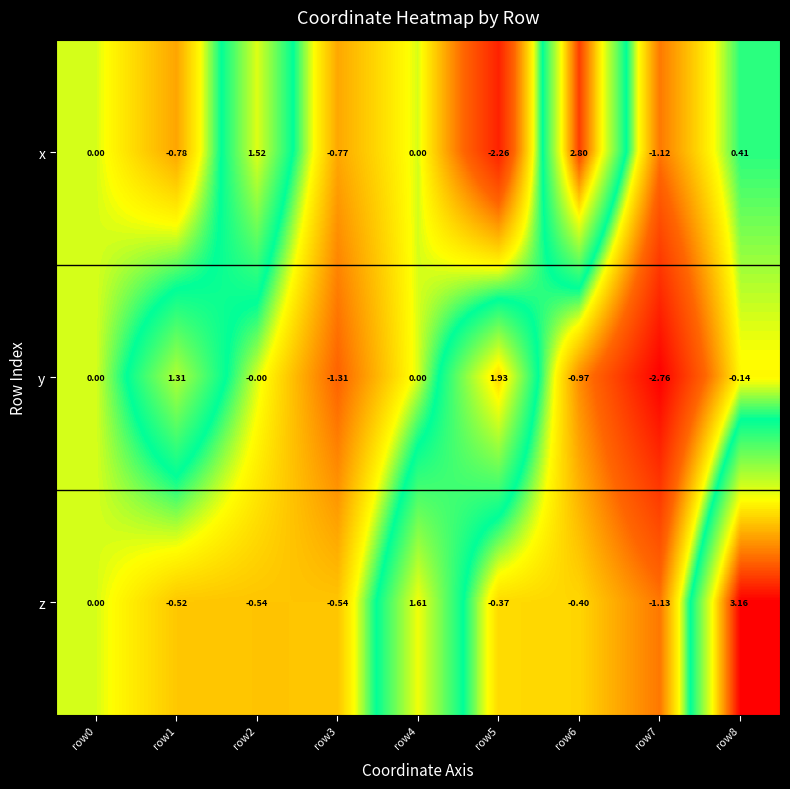

Which series has the largest total across all categories?

z